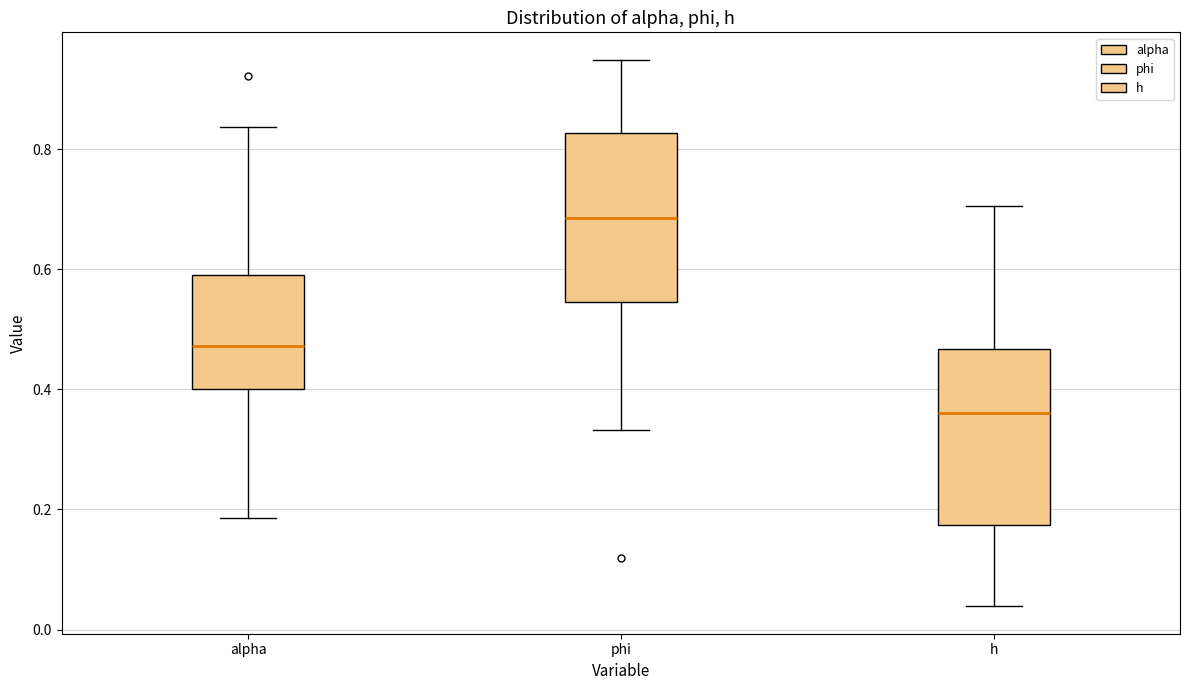

Which box has the highest median line?

phi